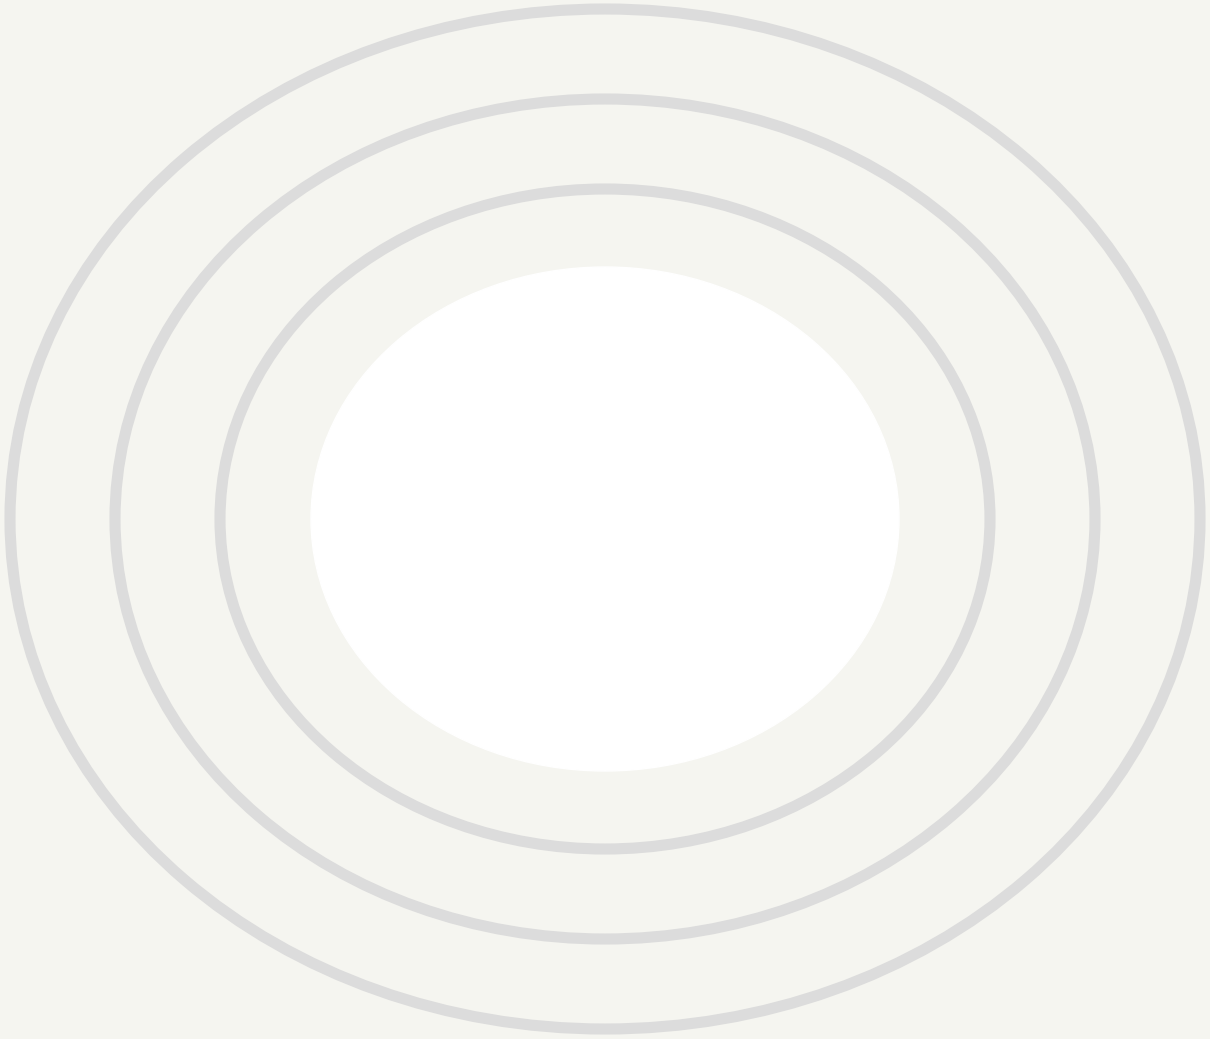

The Accuracy slice represents 9% of the pie. True or false?

False